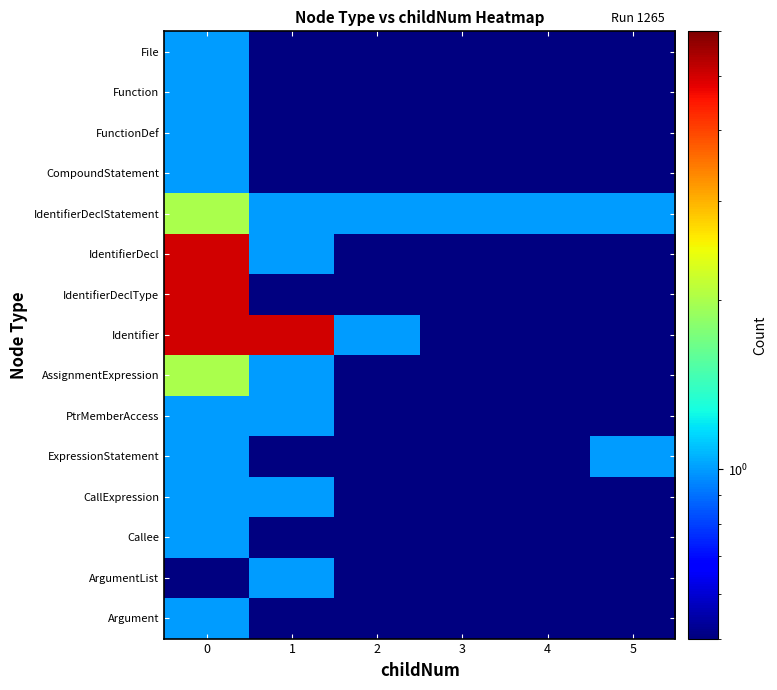

What is the total value across all series at 5?

2.1